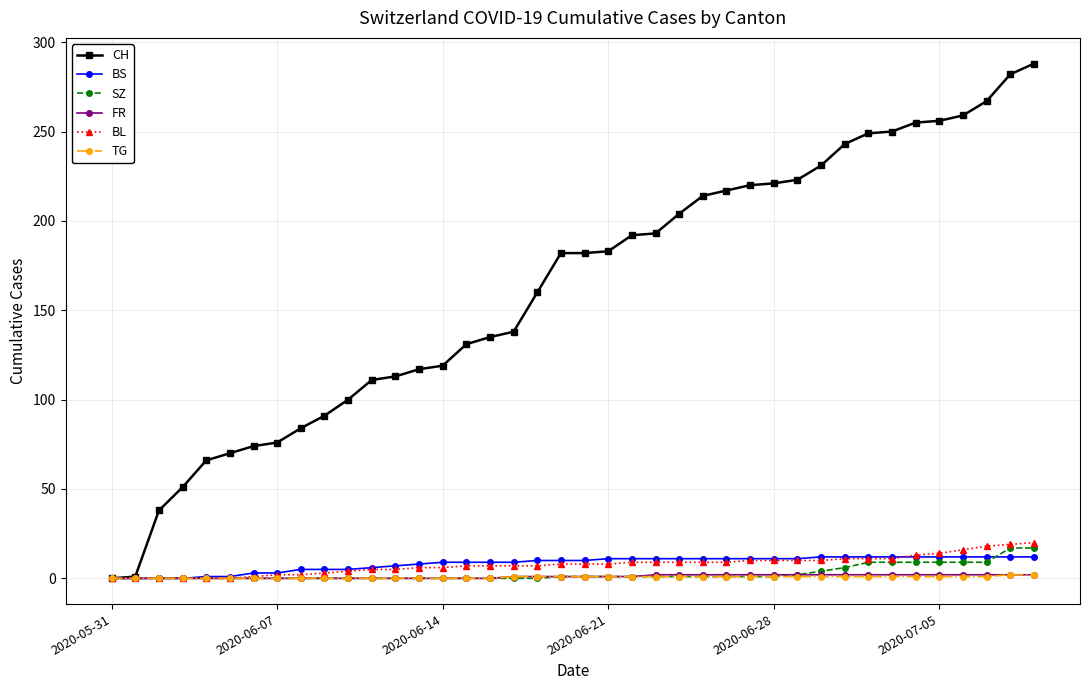

Which series has the largest range (max minus min)?

CH